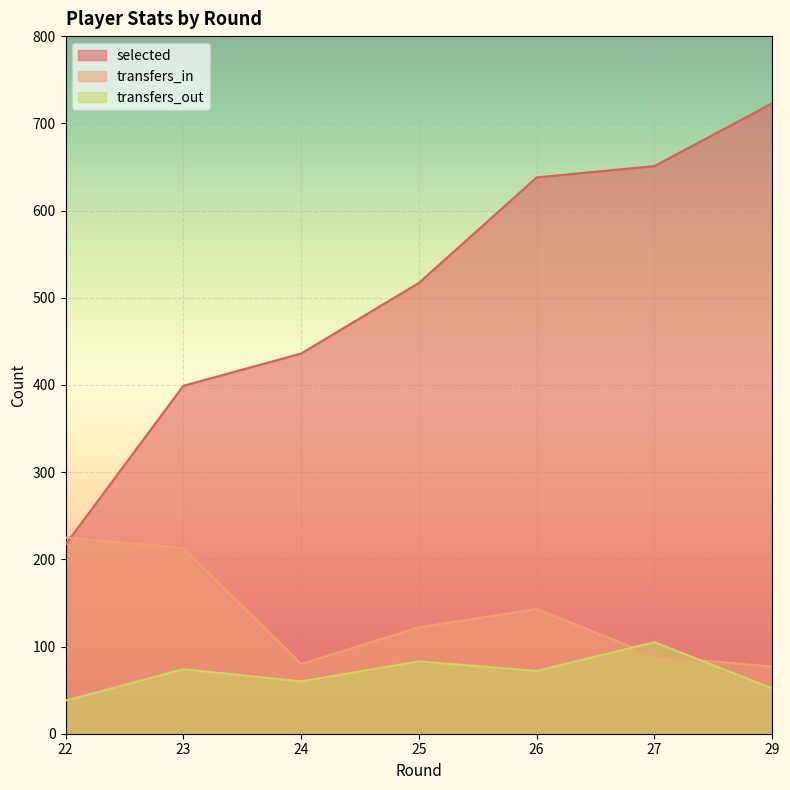

How many lines are shown in the chart?

3